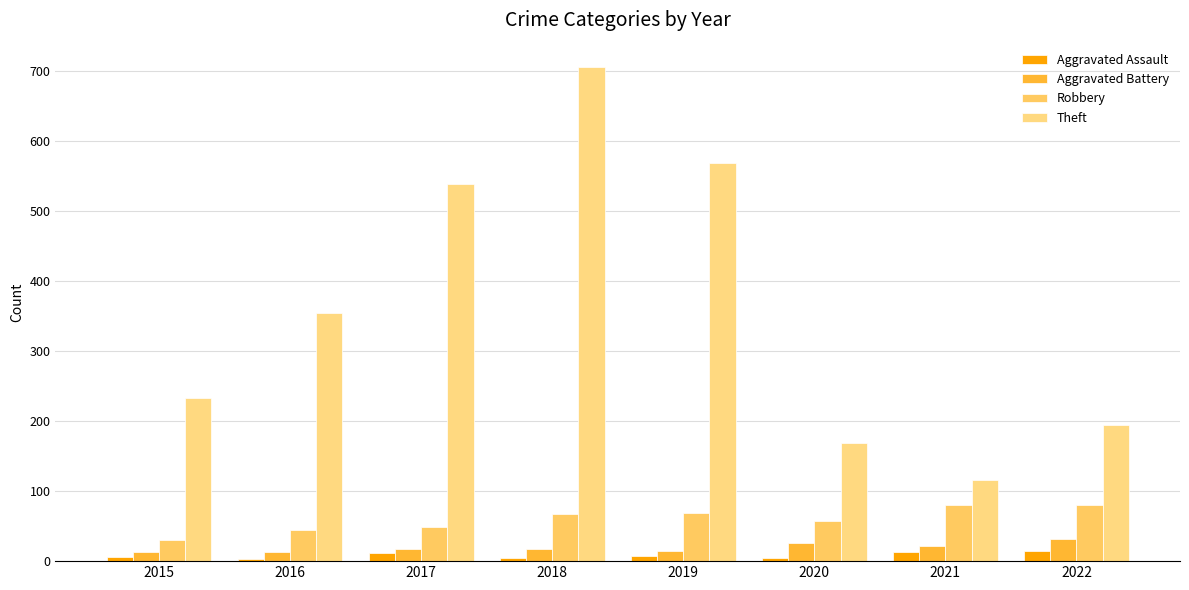

Are the bars grouped side by side (vs. stacked)?

Yes